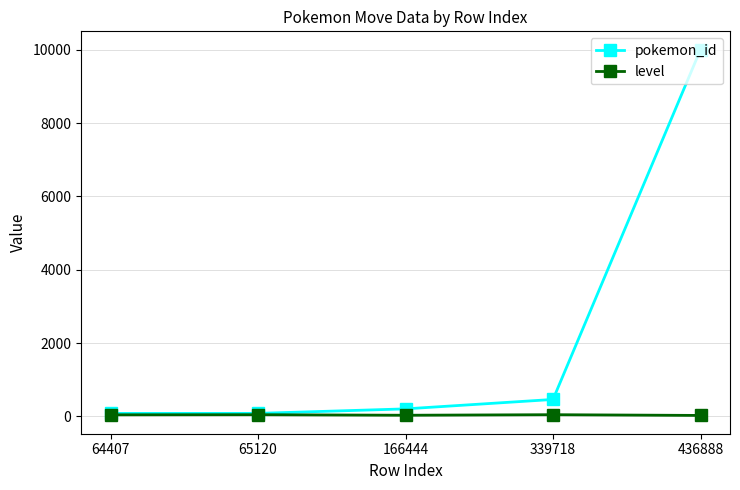

What is the sum of the level values at 436888 and 64407?

69